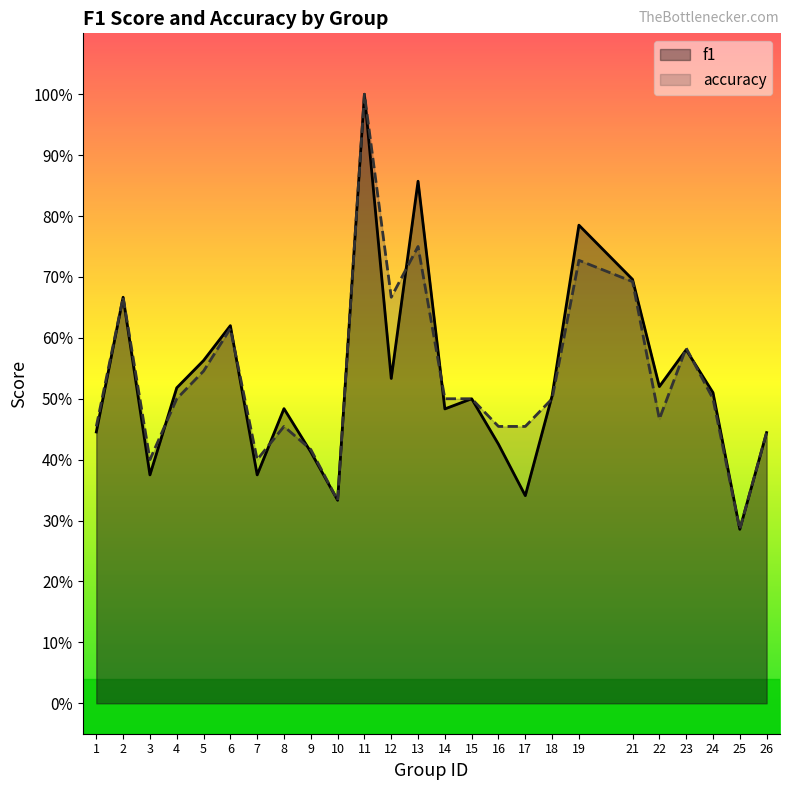

Reading right to left, what are all the values shown in this chart?

f1: 26=0.4	25=0.3	24=0.5	23=0.6	22=0.5	21=0.7	19=0.8	18=0.5	17=0.3	16=0.4	15=0.5	14=0.5	13=0.9	12=0.5	11=1.0	10=0.3	9=0.4	8=0.5	7=0.4	6=0.6	5=0.6	4=0.5	3=0.4	2=0.7	1=0.4
accuracy: 26=0.4	25=0.3	24=0.5	23=0.6	22=0.5	21=0.7	19=0.7	18=0.5	17=0.5	16=0.5	15=0.5	14=0.5	13=0.8	12=0.7	11=1.0	10=0.3	9=0.4	8=0.5	7=0.4	6=0.6	5=0.5	4=0.5	3=0.4	2=0.7	1=0.5